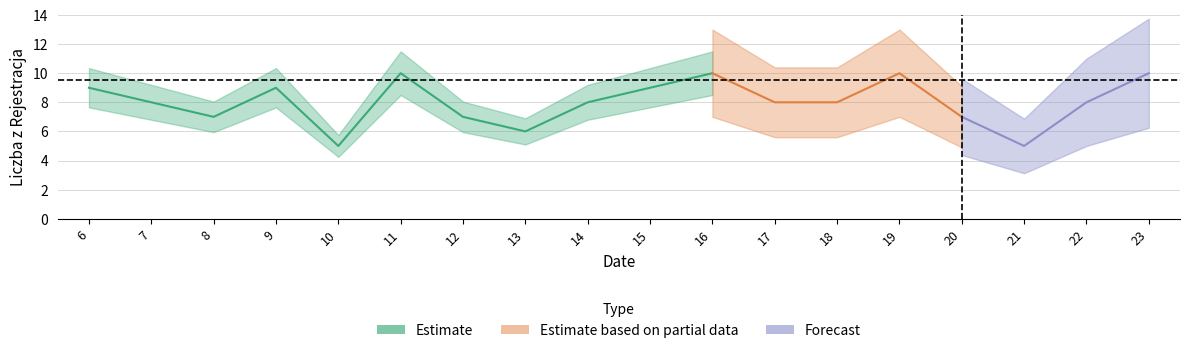

At which category does the data reach its first local valley?

8